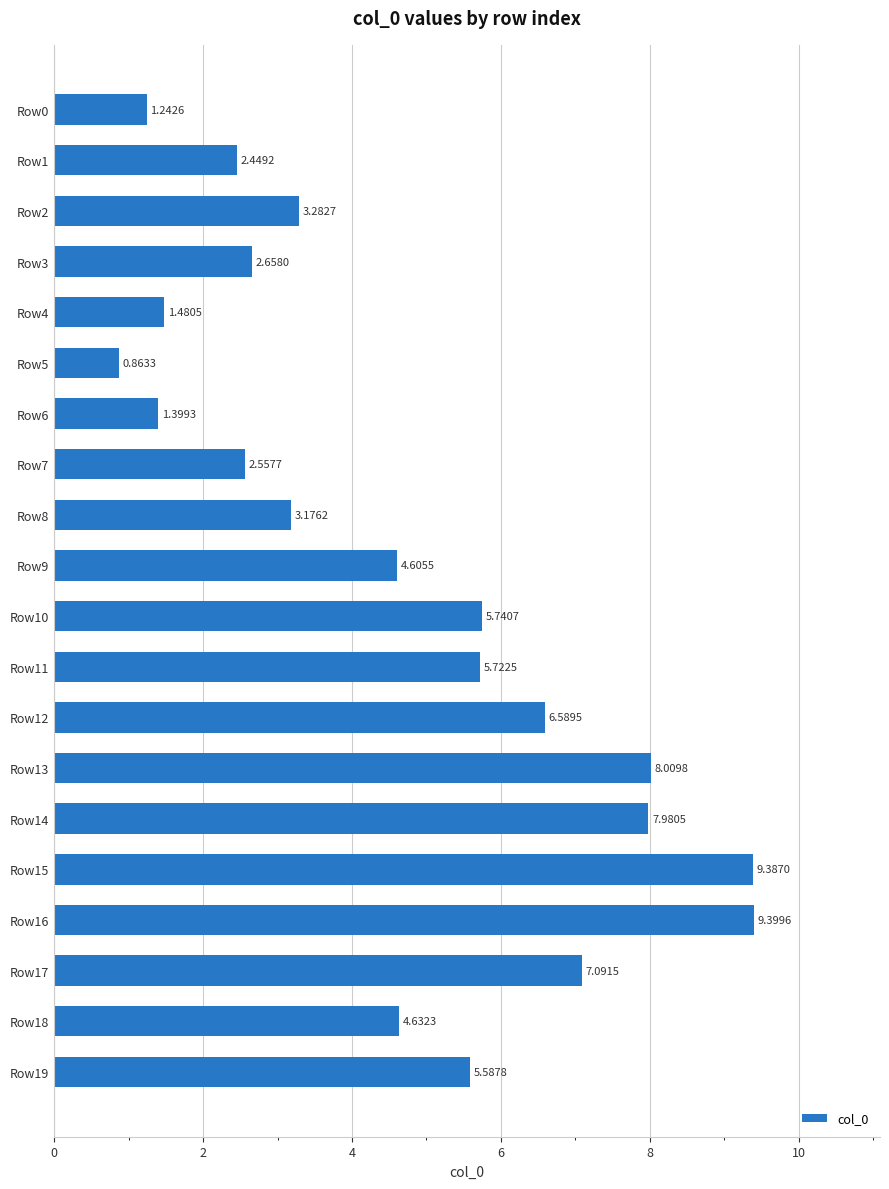

What is the difference between the second highest and minimum values?

8.5